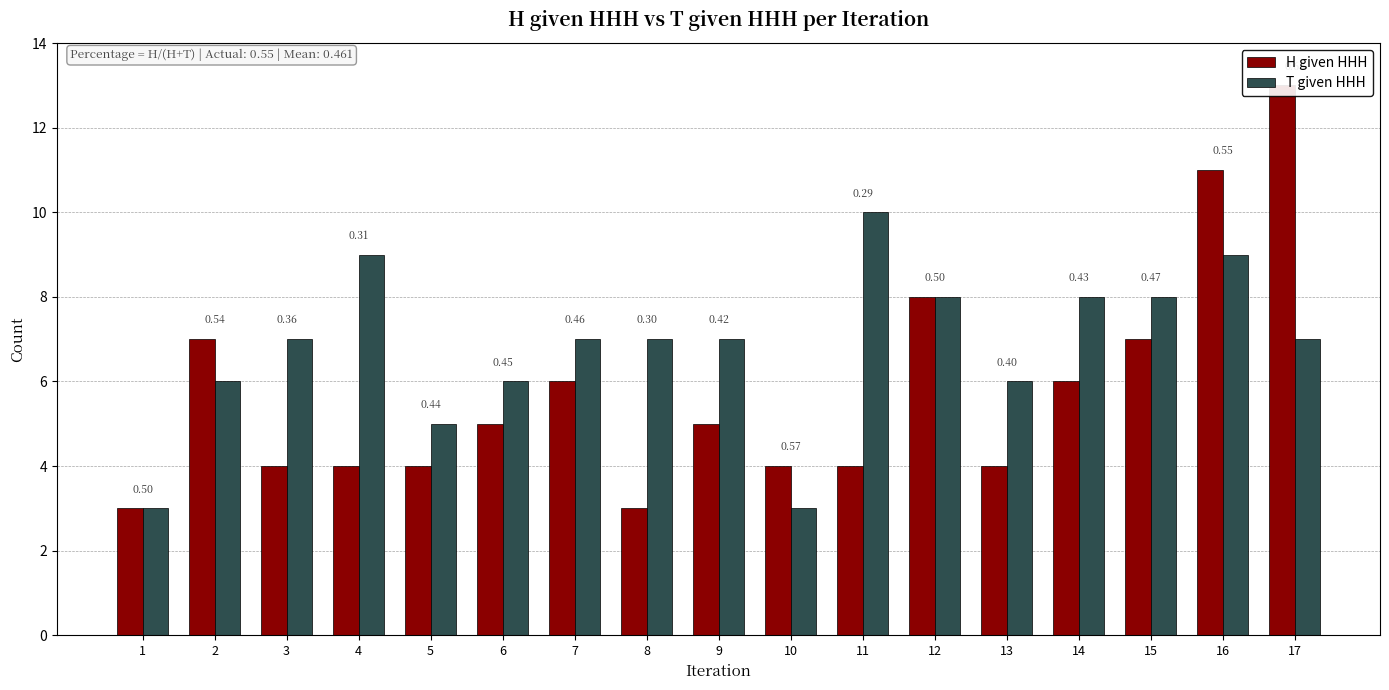

How many series are shown in this chart?

2